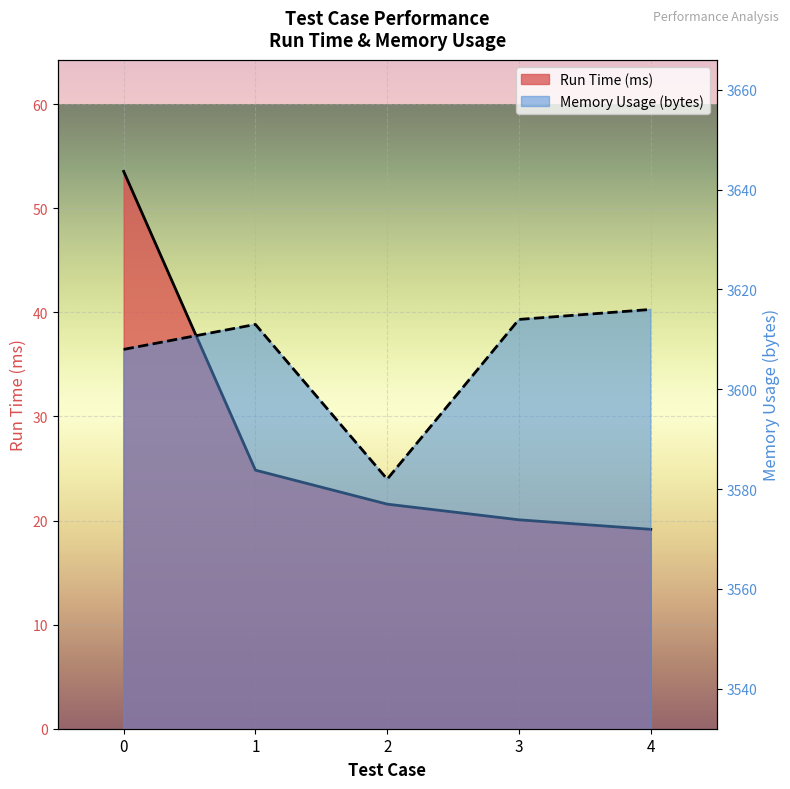

What is the value of the Run Time (ms) point at the 5th from the left?

19.2